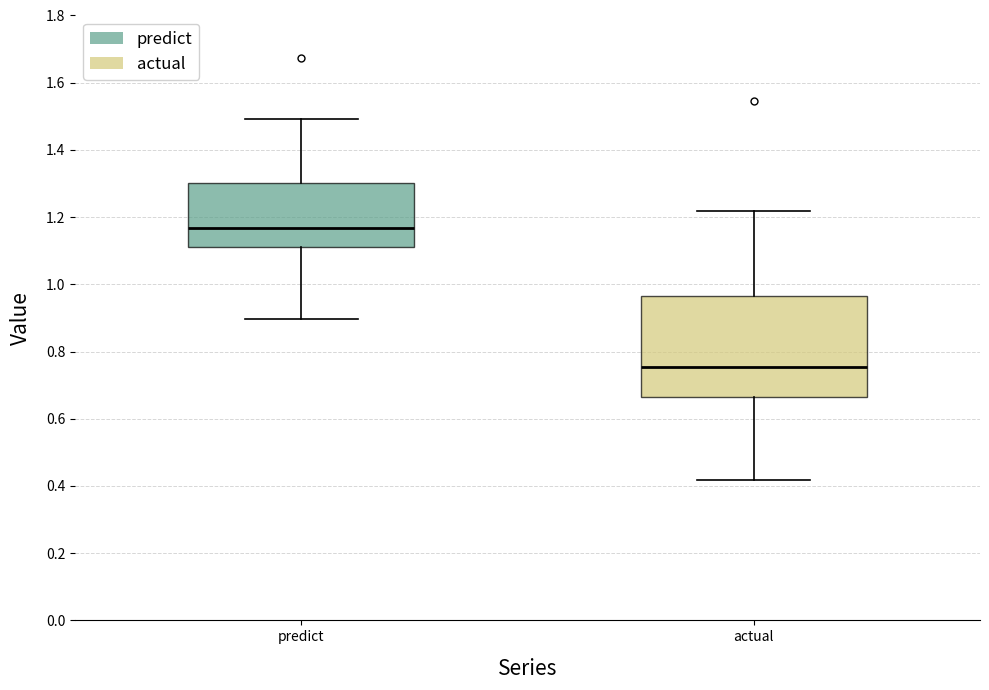

Comparing the boxes themselves (not the whiskers), which one is the tallest?

actual